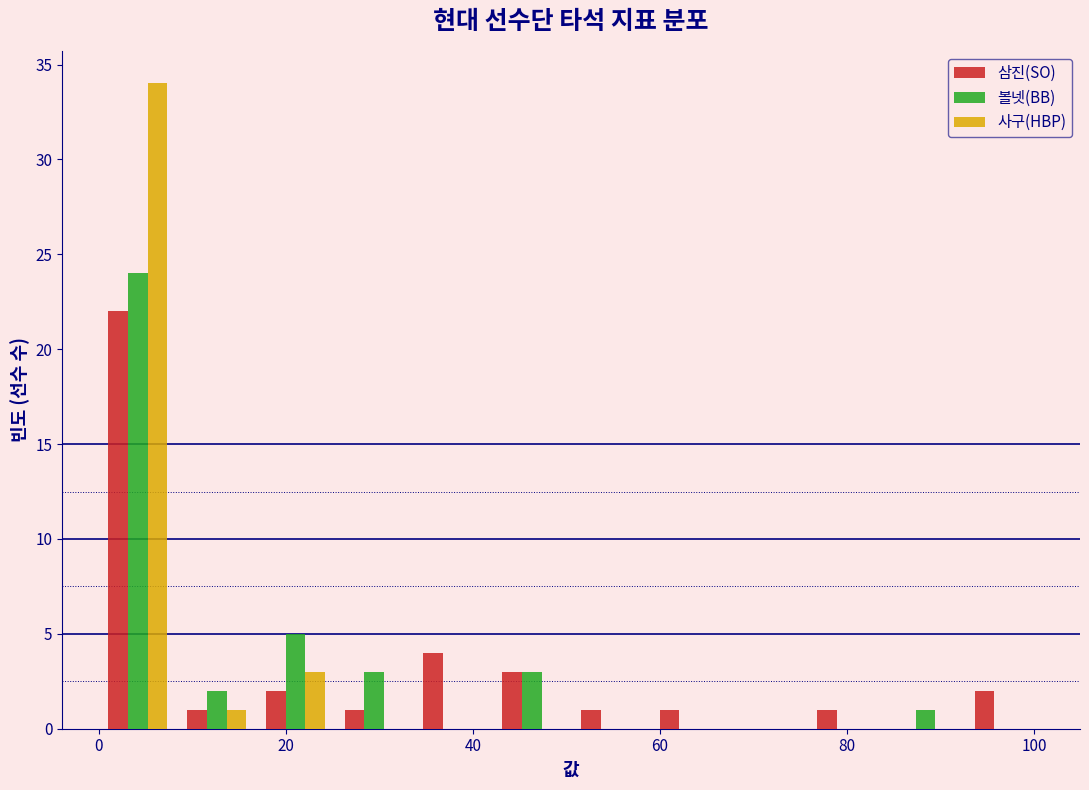

In the 사구(HBP) series, which range on the x-axis has the tallest bar?

0 to 8